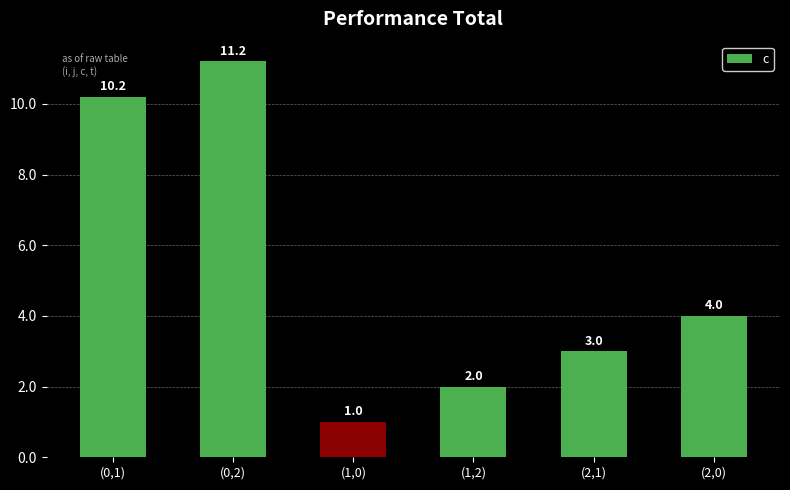

What is the difference between the values at (2,1) and (1,2)?

1.0